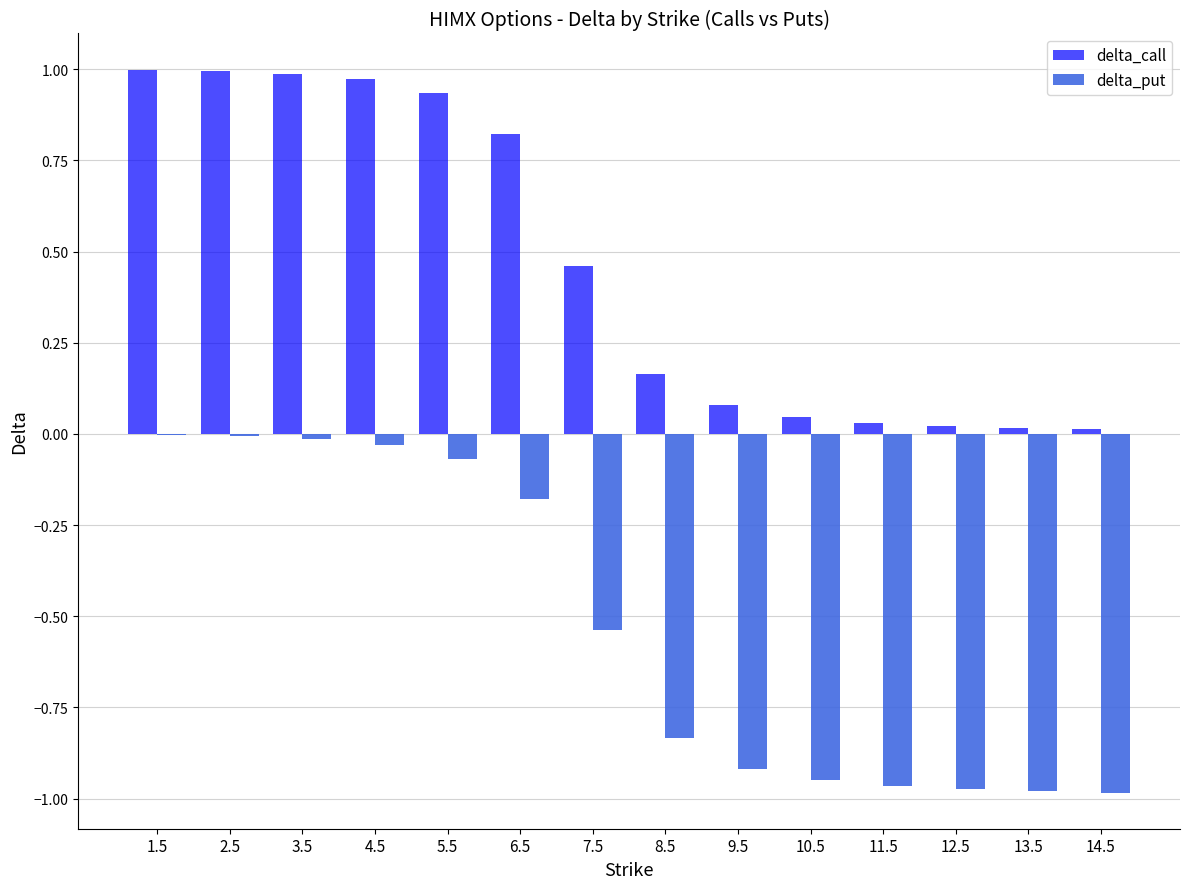

Is it true that delta_put equals -1.0 at 13.5?

True